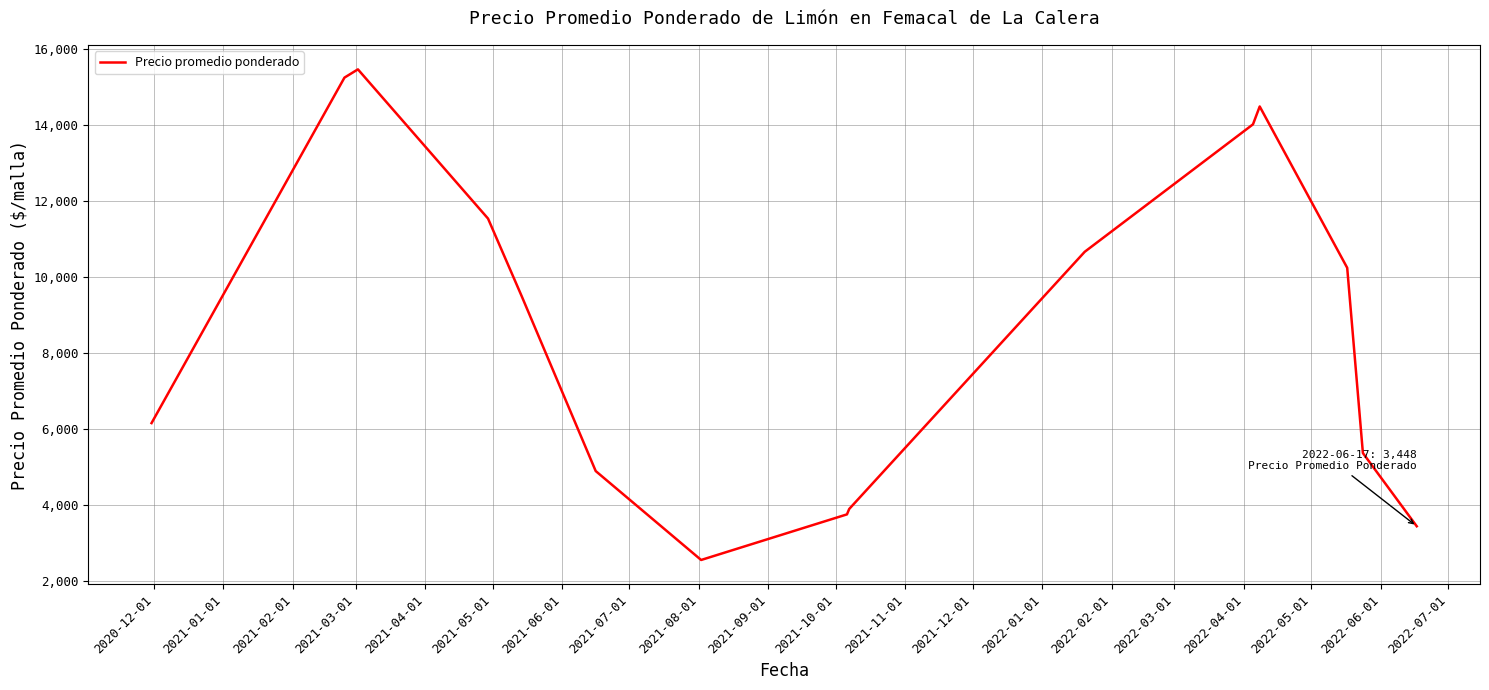

How many lines are shown in the chart?

1